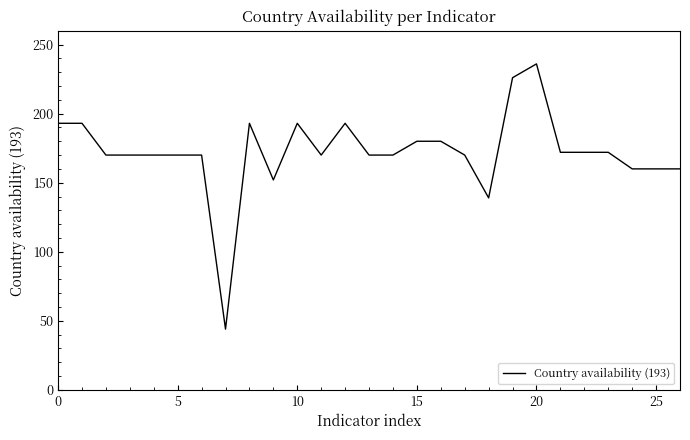

What is the difference between the maximum and minimum values?

192